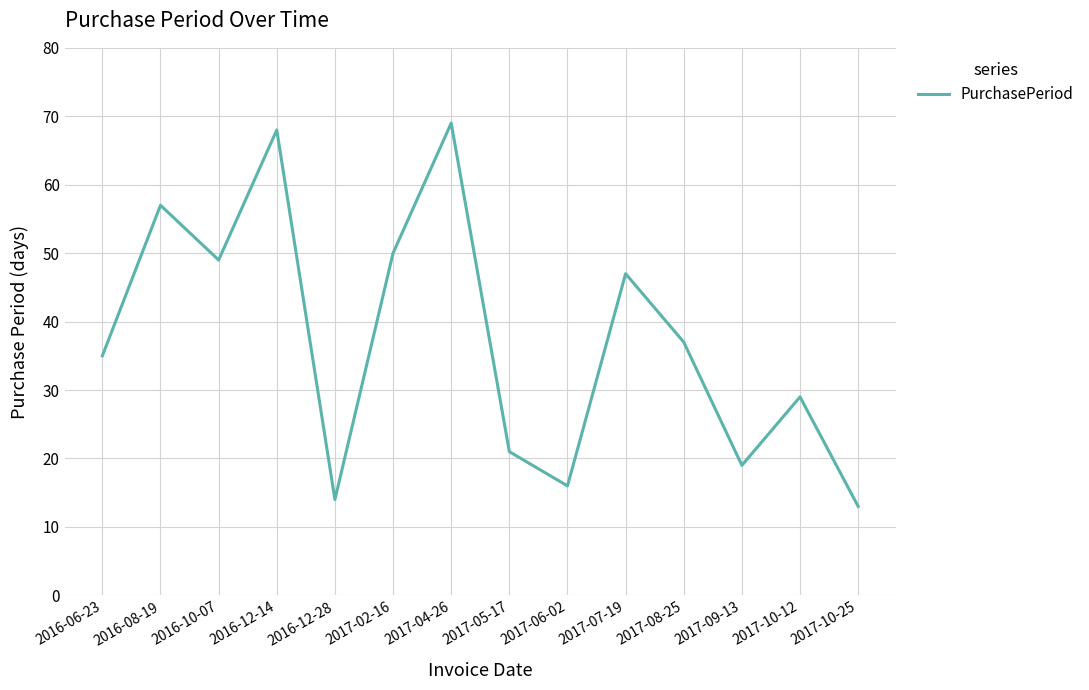

Between 2017-02-16 and 2017-08-25, which is larger?

2017-02-16